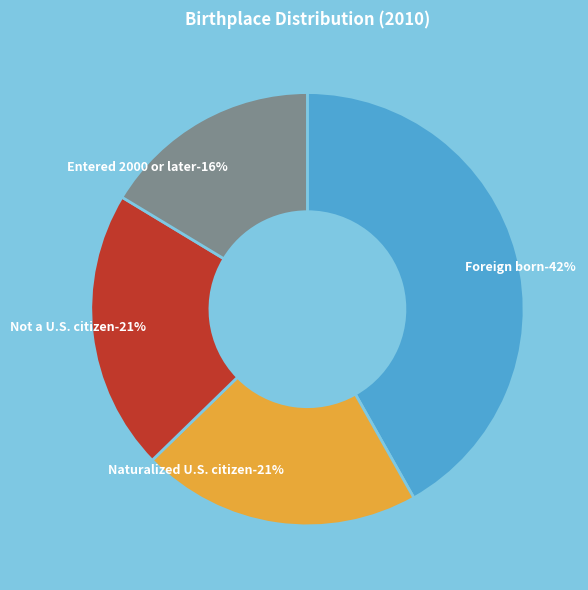

Does Foreign born represent more than half of the total?

No